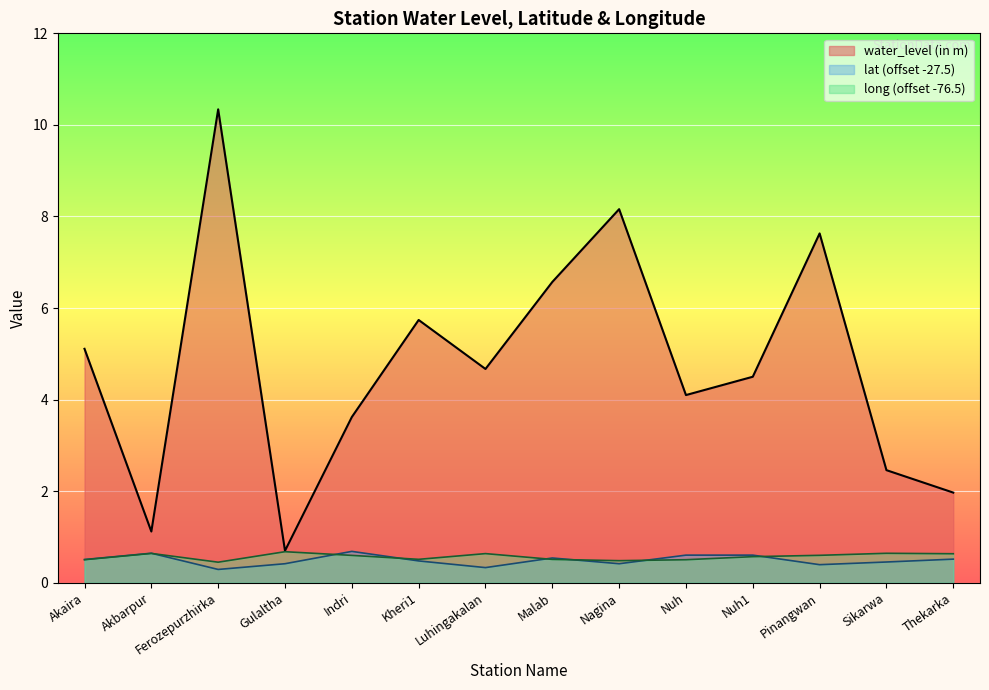

Reading right to left, what are all the values shown in this chart?

water_level (in m): 2.0	2.5	7.6	4.5	4.1	8.2	6.6	4.7	5.7	3.6	0.7	10.3	1.1	5.1
lat: 0.5	0.5	0.4	0.6	0.6	0.4	0.5	0.3	0.5	0.7	0.4	0.3	0.6	0.5
long: 0.6	0.6	0.6	0.6	0.5	0.5	0.5	0.6	0.5	0.6	0.7	0.5	0.6	0.5